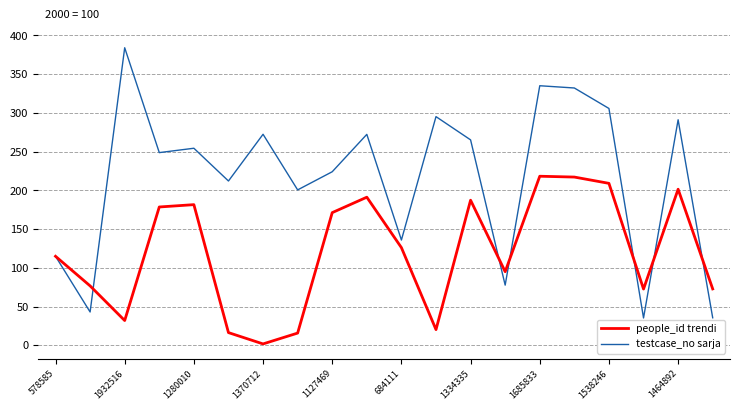

What are all the series names shown in the legend?

people_id trendi, testcase_no sarja